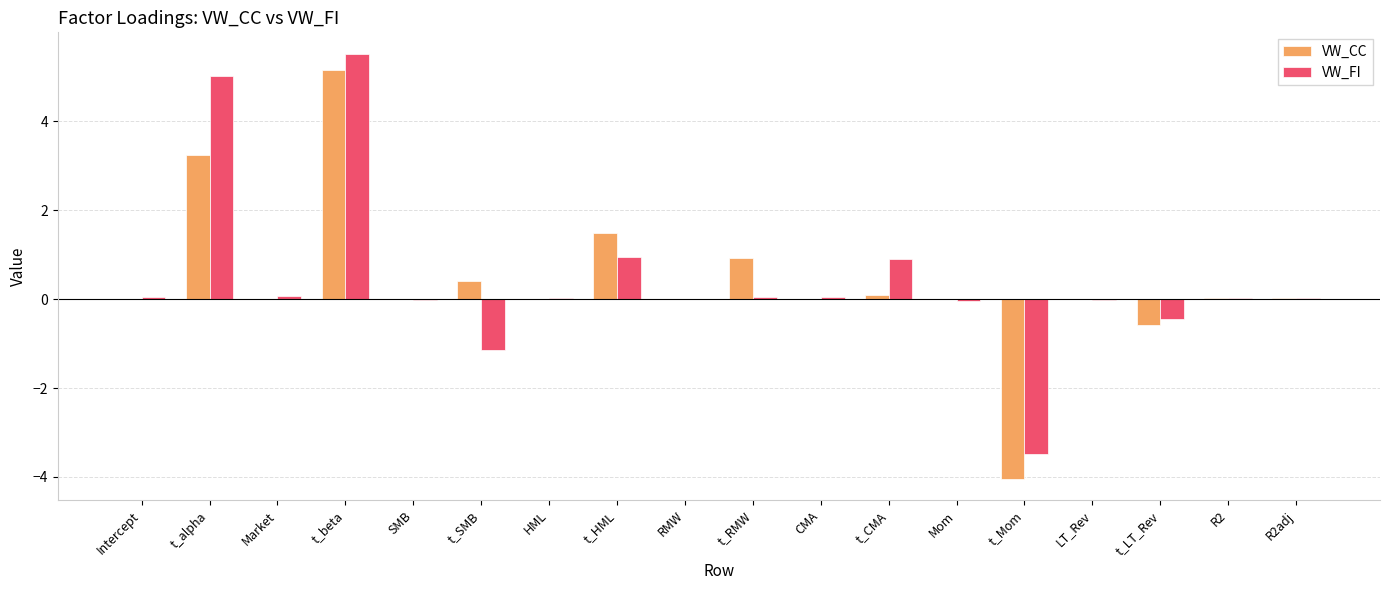

What value does the VW_CC series have at t_beta?

5.2